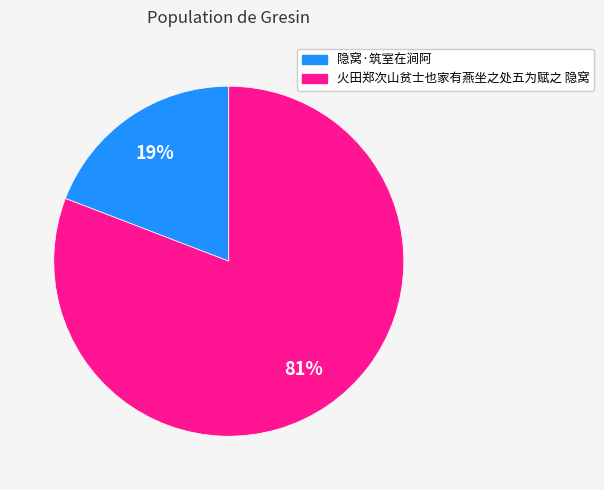

To the nearest percent, what portion does 火田郑次山贫士也家有燕坐之处五为赋之 隐窝 represent?

81%